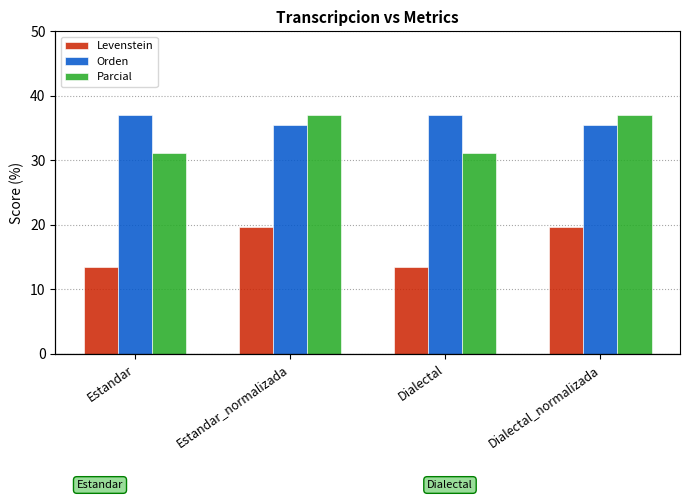

What is the difference between the maximum and minimum values in the Orden series?

1.5